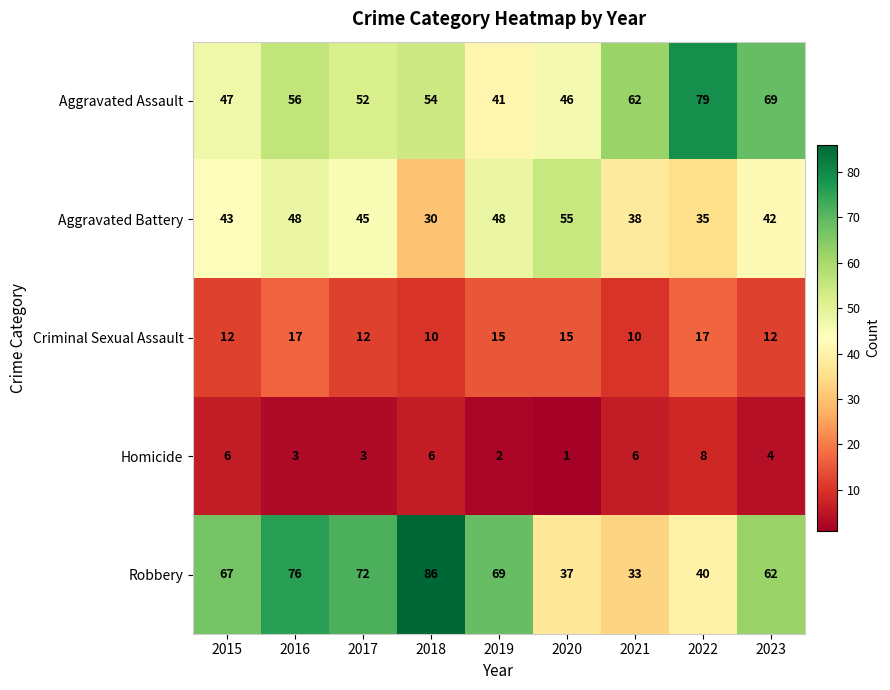

At which category is the sum across all series the highest?

2016